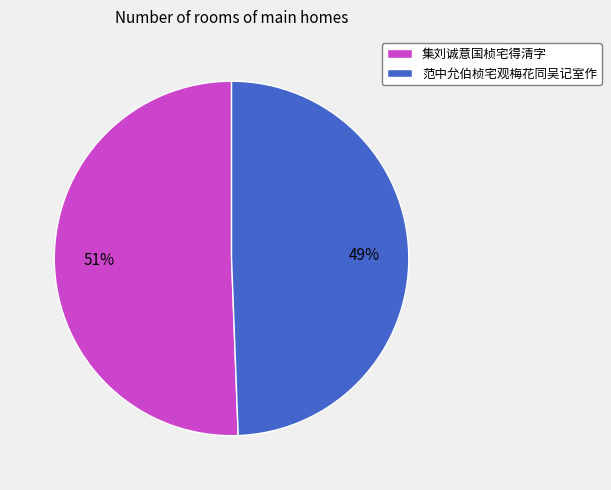

Do 范中允伯桢宅观梅花同吴记室作 and 集刘诚意国桢宅得清字 together represent more than half of the pie?

Yes